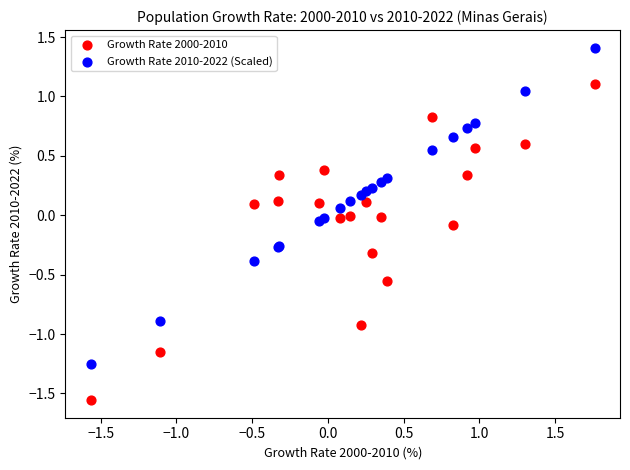

What are all the series names shown in the legend?

Growth Rate 2000-2010, Growth Rate 2010-2022 (Scaled)